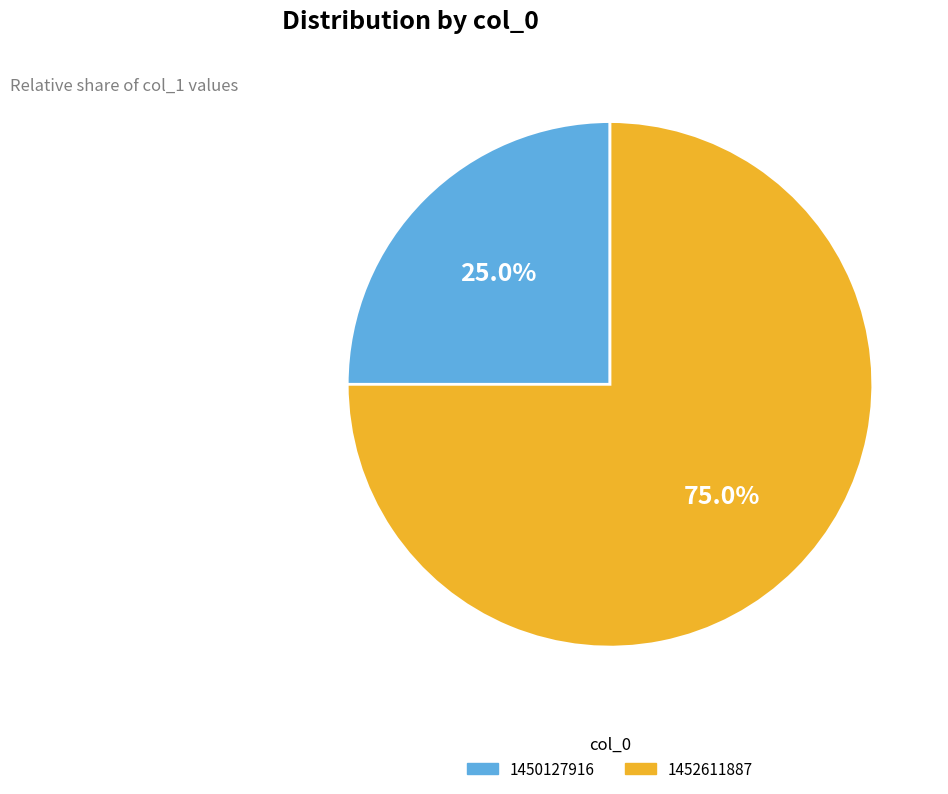

Does any single category account for the majority?

Yes